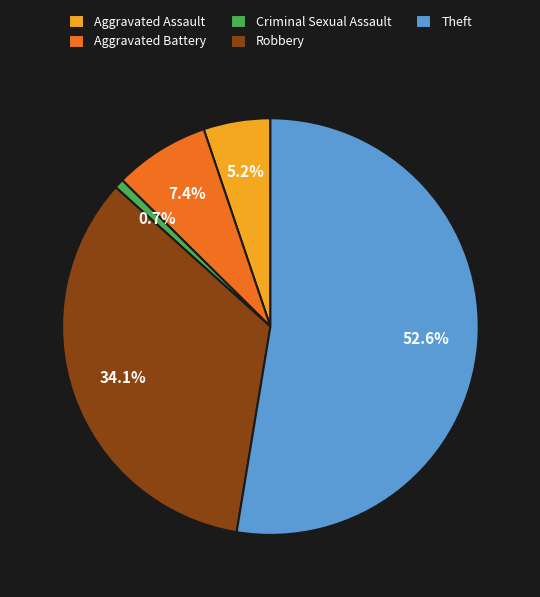

True or false: Theft accounts for 53% of the total.

True